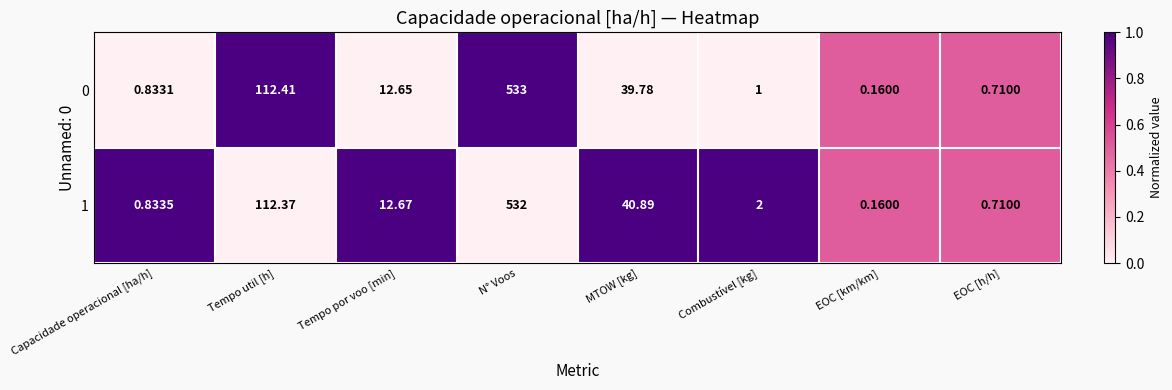

Is the value of 1 at Capacidade operacional [ha/h] greater than the value of 0 at N° Voos?

No